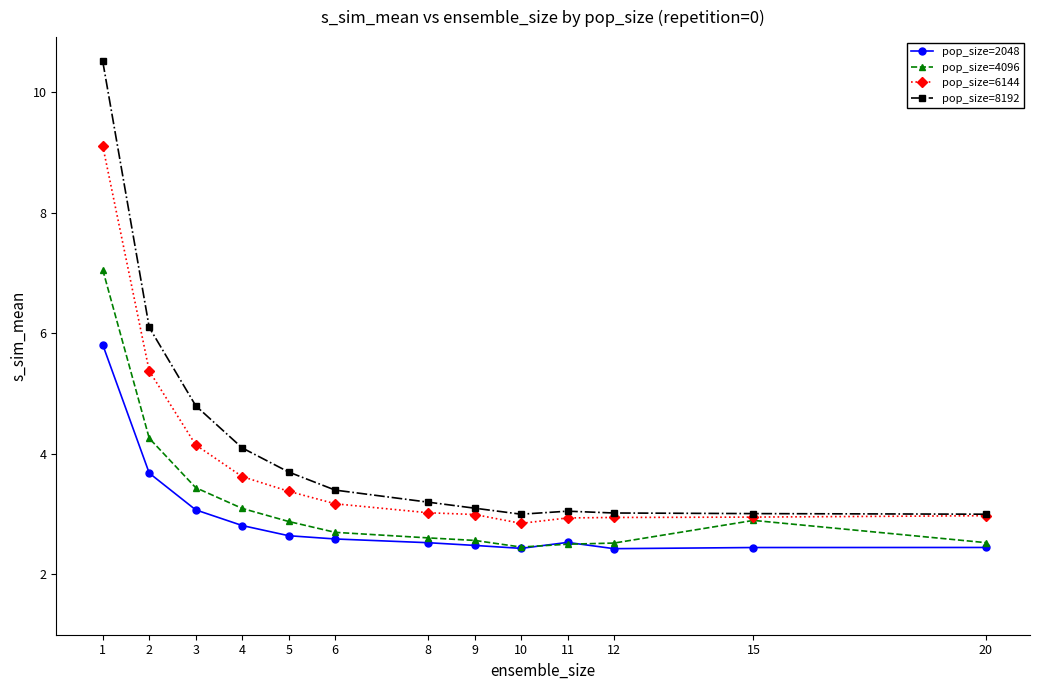

What is the total value across all series at 9?

11.1